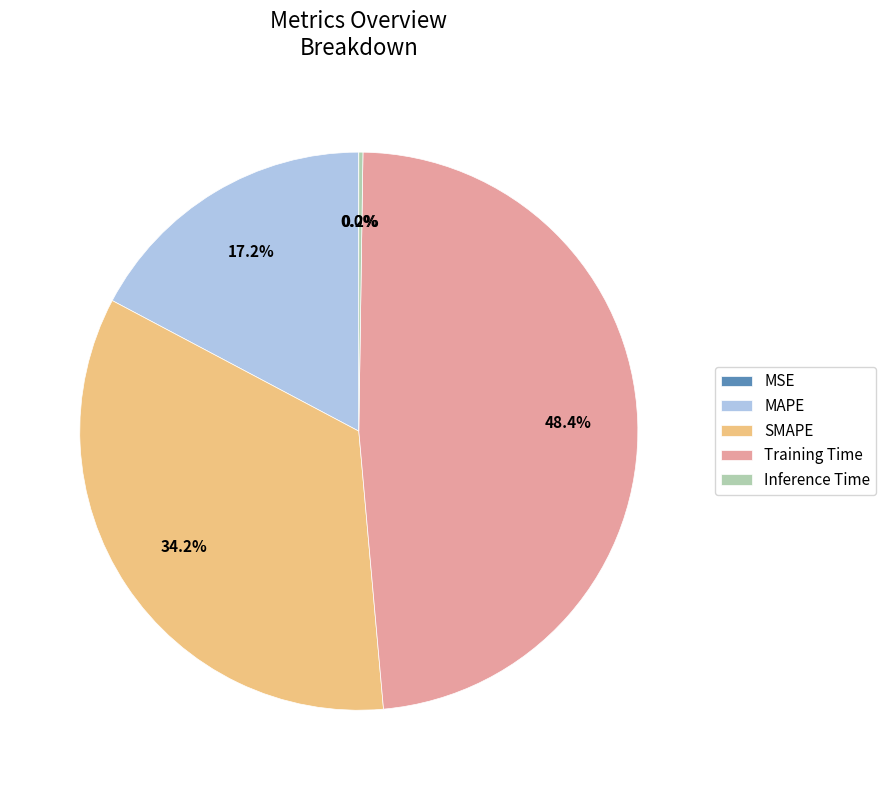

What percentage is NOT represented by MAPE?

82.8%